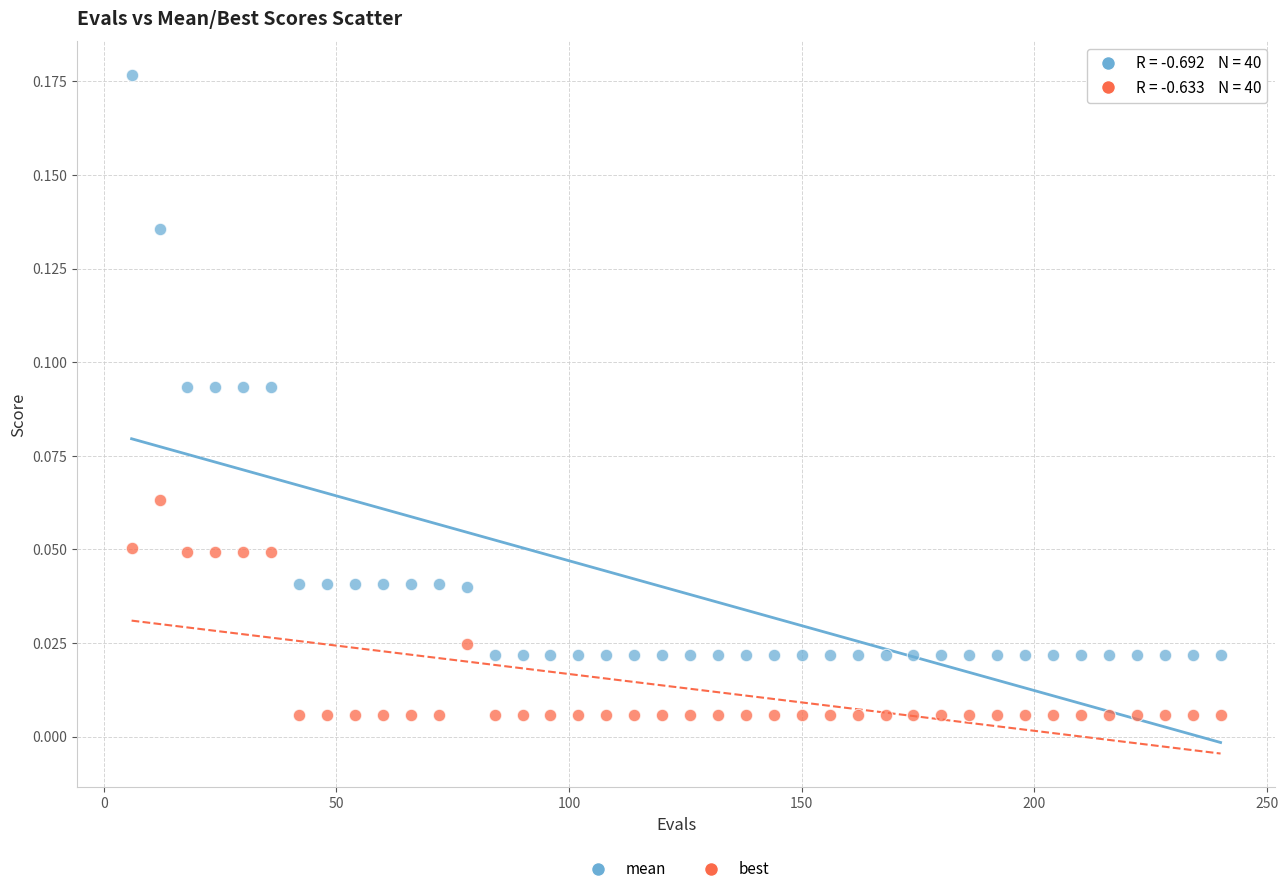

What is the X range (max minus min) for the scatter plot?

234.0